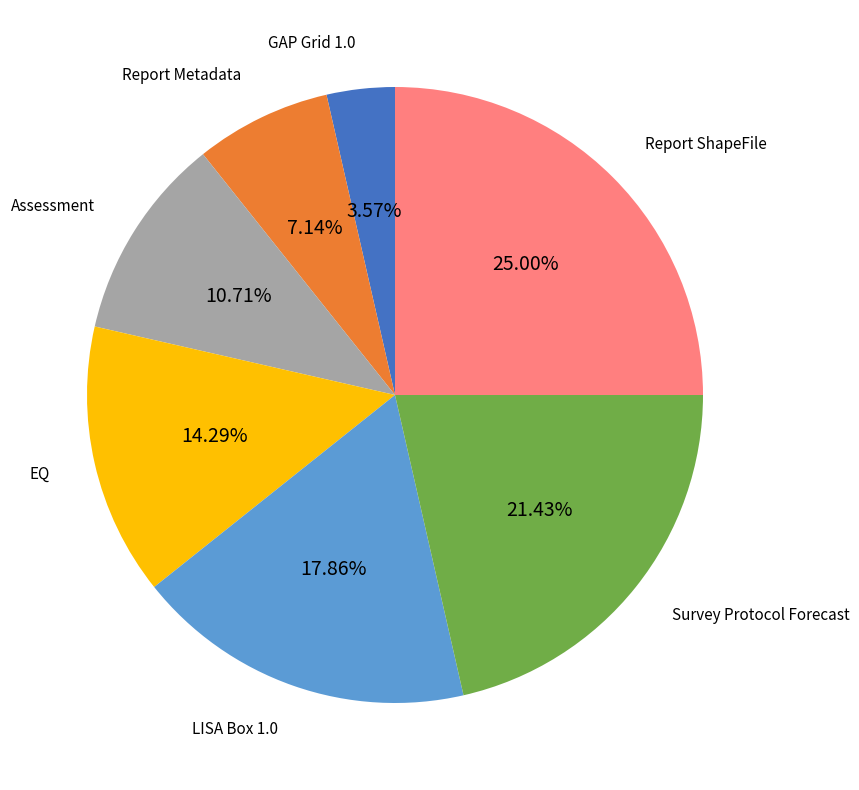

Is it true that Survey Protocol Forecast is 21% of the pie?

True